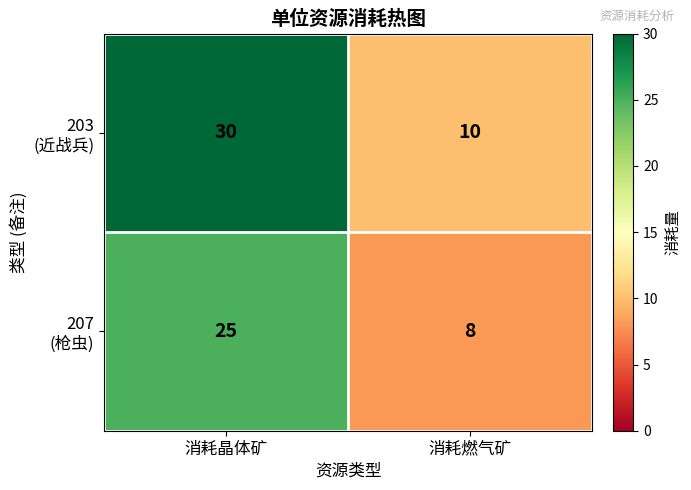

What is the greatest value displayed?

30